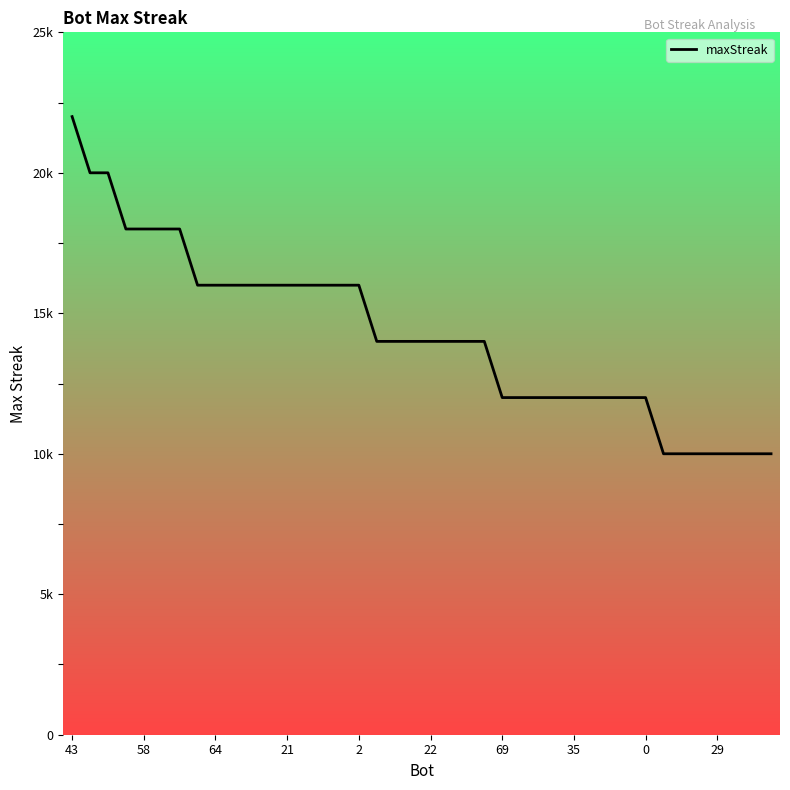

Reading left to right, extract all data points from this chart.

22	20	20	18	18	18	18	16	16	16	16	16	16	16	16	16	16	14	14	14	14	14	14	14	12	12	12	12	12	12	12	12	12	10	10	10	10	10	10	10